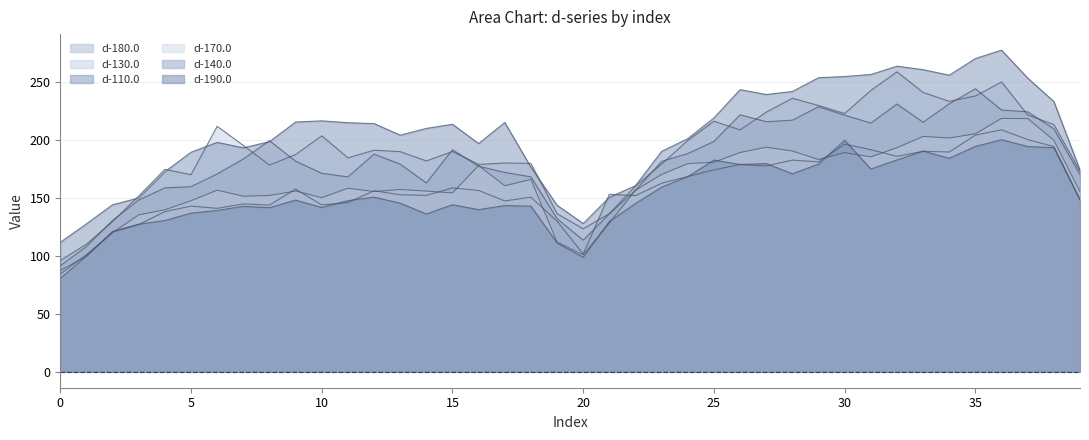

Which series has the largest total across all categories?

d-110.0